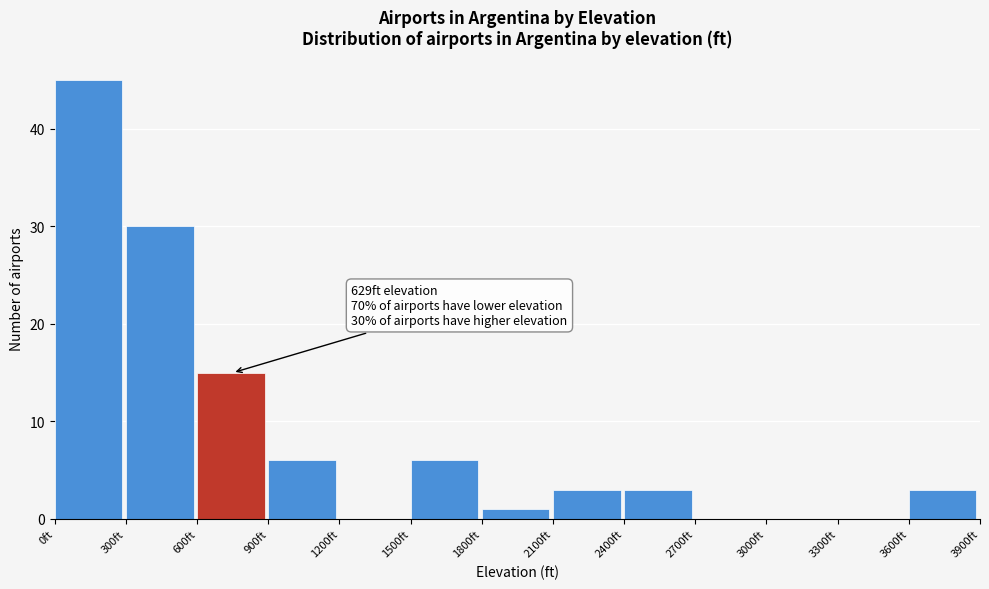

Which range on the x-axis has the tallest bar?

0 to 300